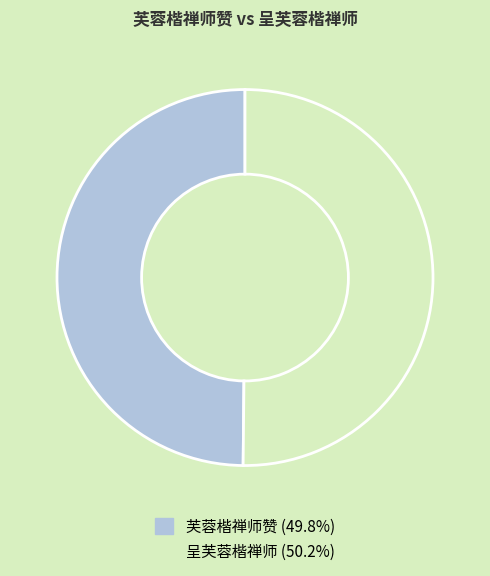

Count the number of slices in the pie.

2